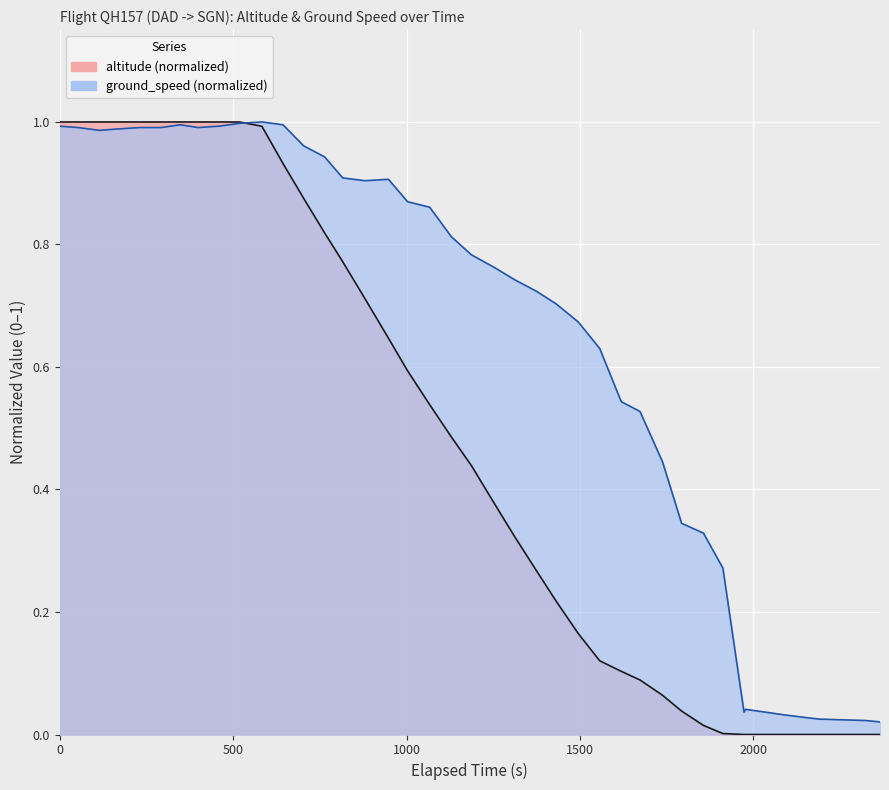

What is the average value?

0.5